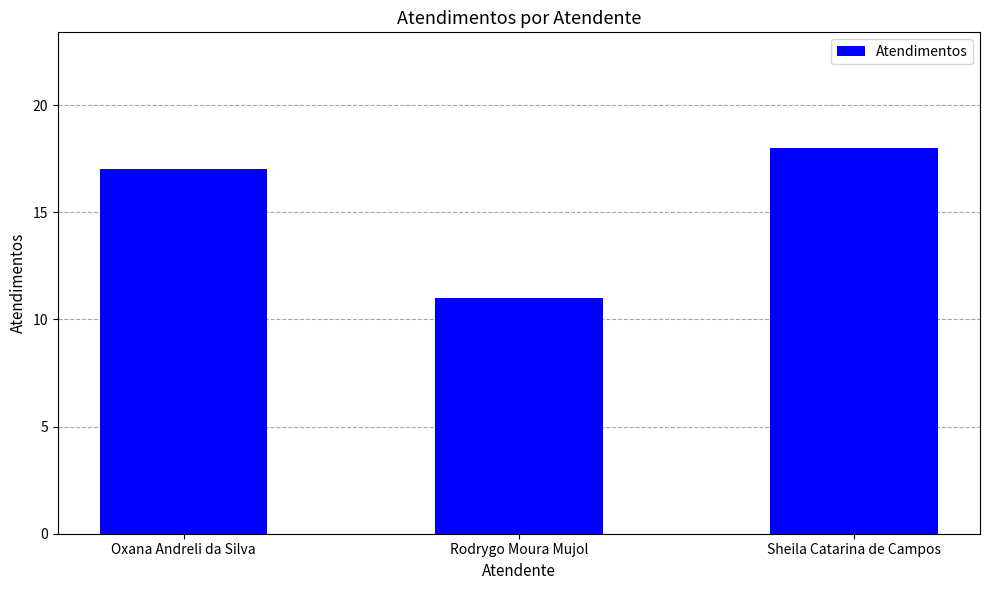

Rank the categories by value from highest to lowest.

Sheila Catarina de Campos, Oxana Andreli da Silva, Rodrygo Moura Mujol